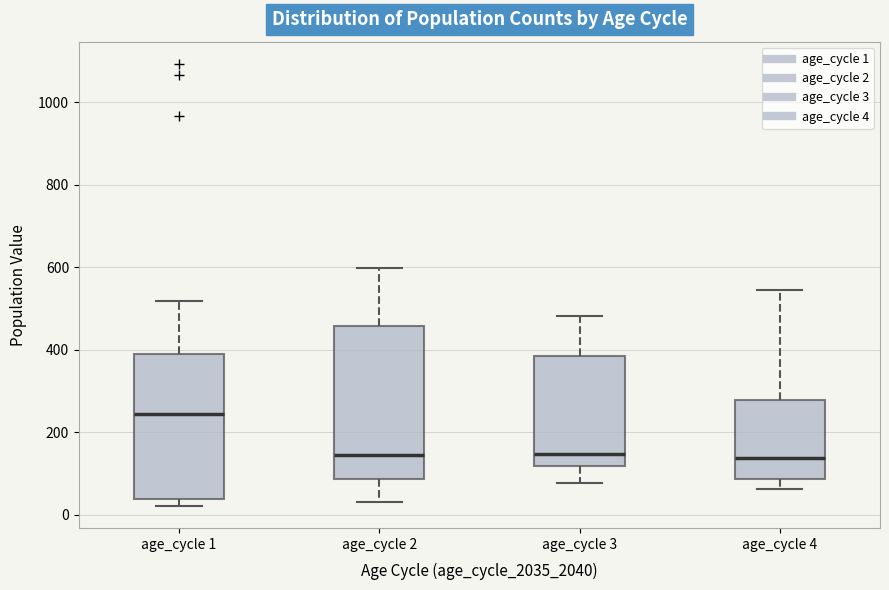

Where does the lower whisker of the box for age_cycle 4 end on the y-axis? The values are not printed on the chart, so give them approximately, as read against the axis.

60